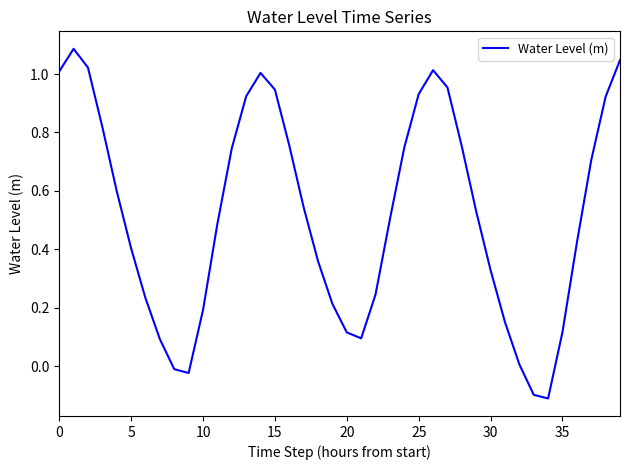

What is the difference between the maximum and minimum values?

1.2